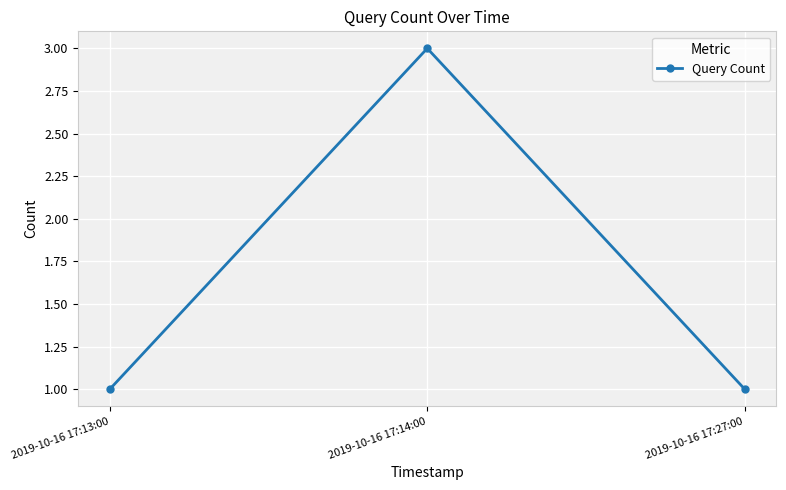

Which has a higher value, 2019-10-16 17:27:00 or 2019-10-16 17:14:00?

2019-10-16 17:14:00